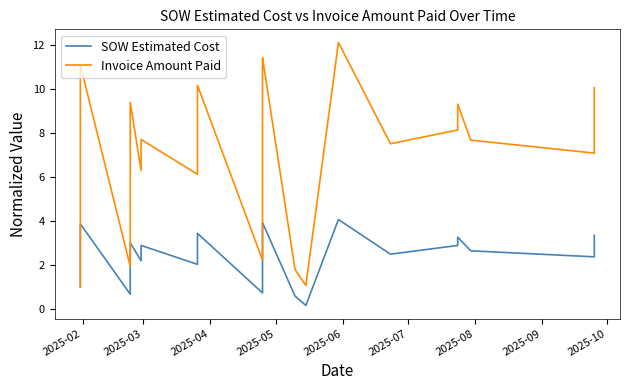

True or false: SOW Estimated Cost and Invoice Amount Paid cross at least once.

False